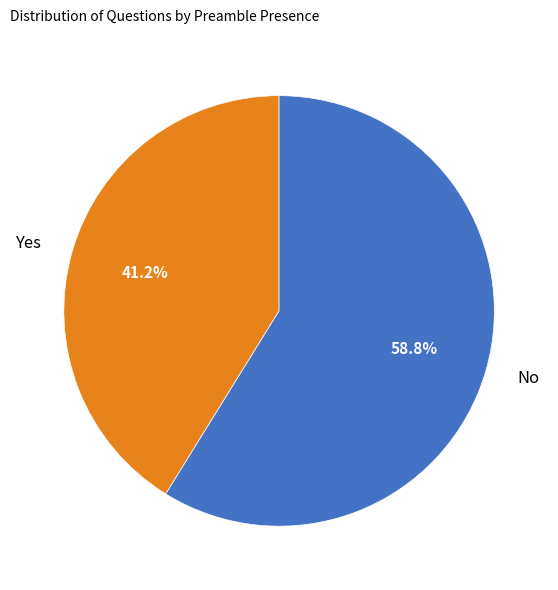

Does any single category account for the majority?

Yes